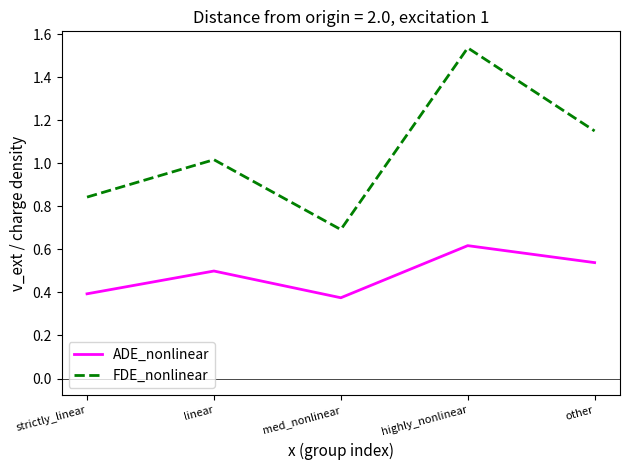

Which label corresponds to the largest value in the chart?

highly_nonlinear